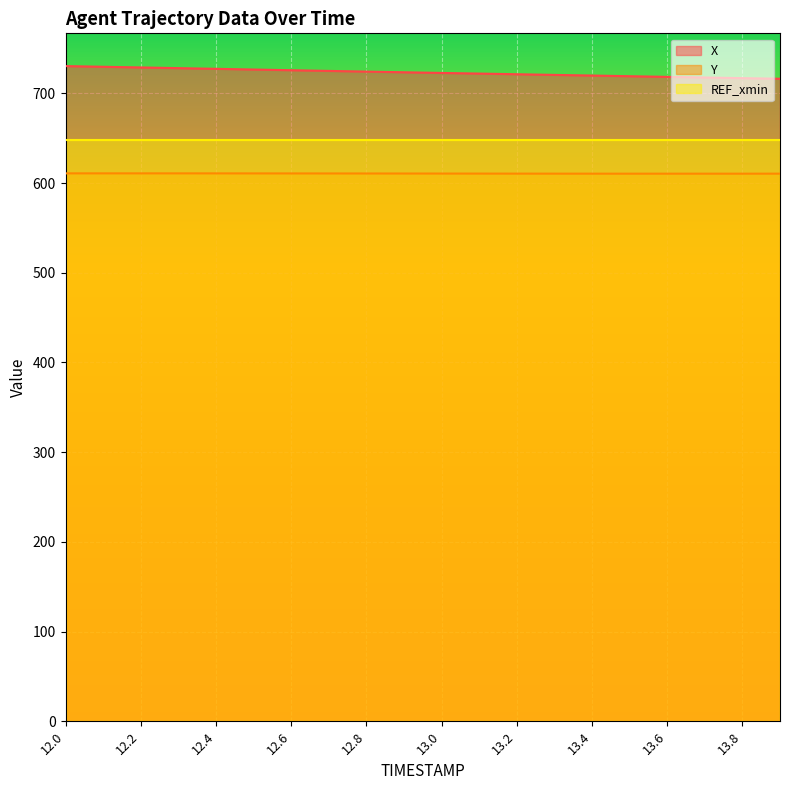

What is the approximate value of X at 13.8?

716.9